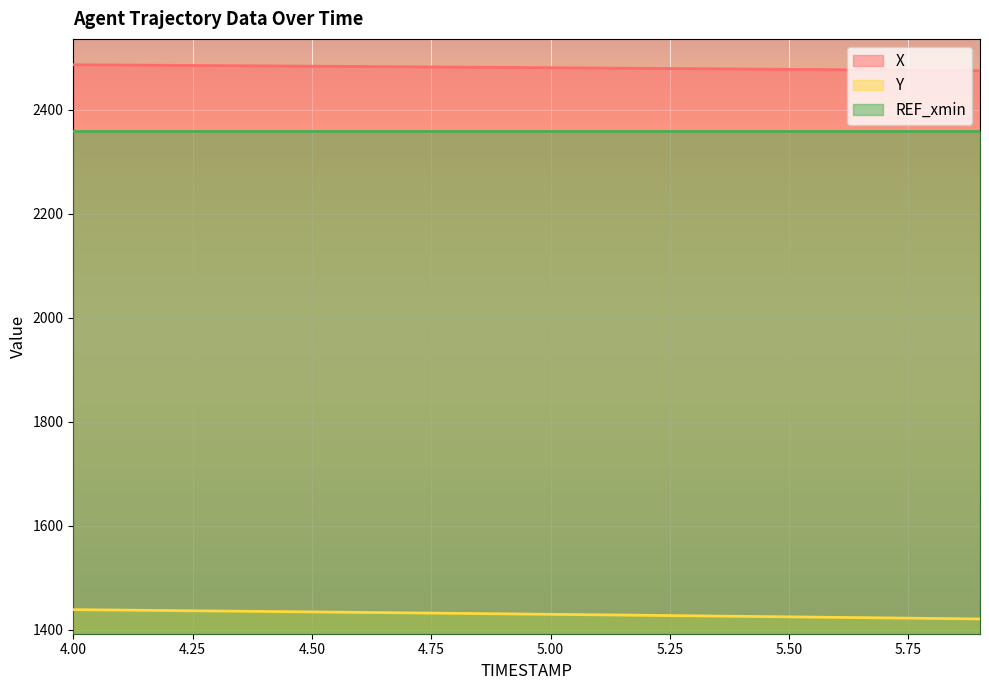

Which label corresponds to the smallest value in the chart?

5.9